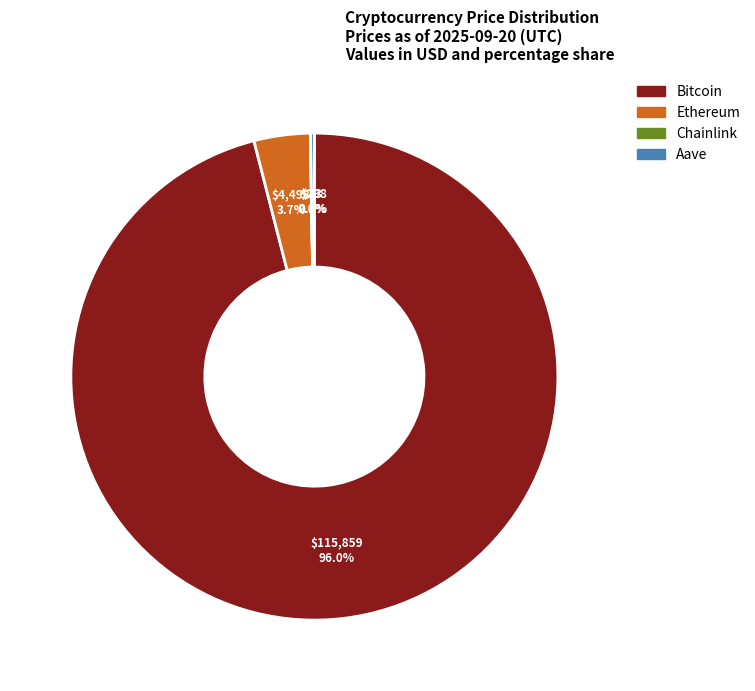

Which category has the biggest portion of the pie?

Bitcoin